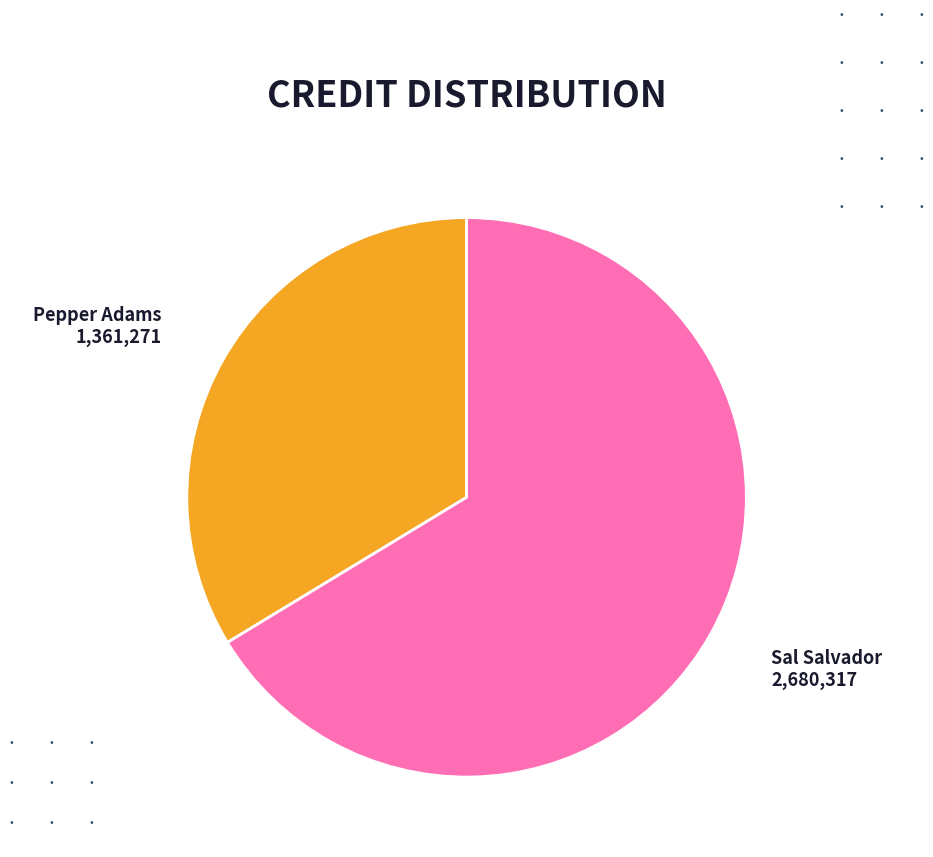

Is there any slice that represents more than half of the pie?

Yes